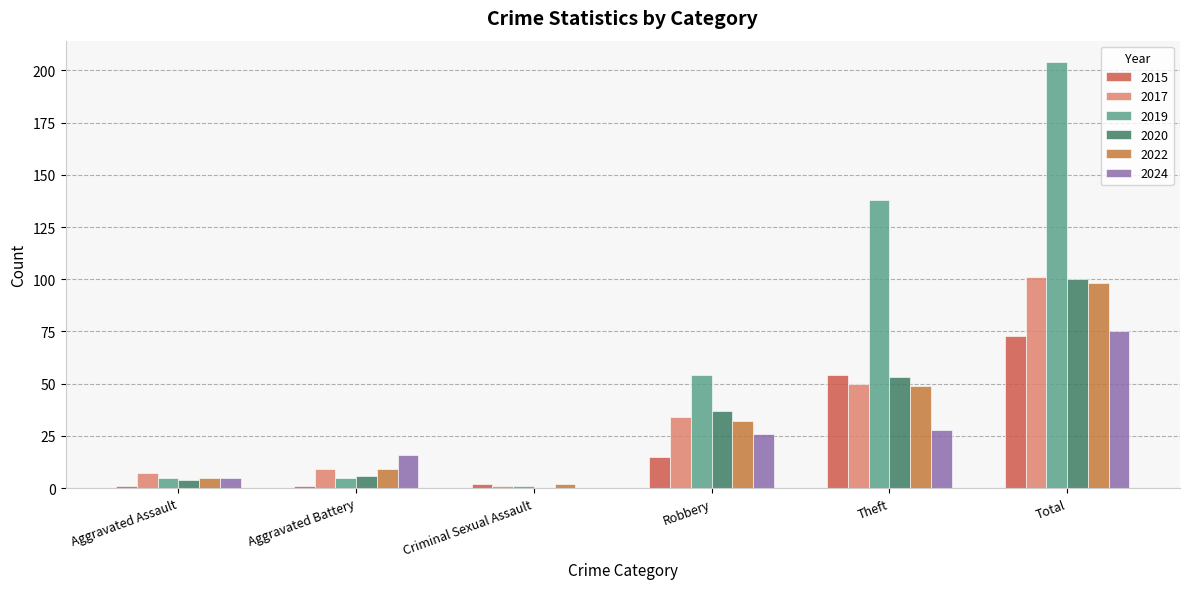

What is the highest value of the 2024 series?

75